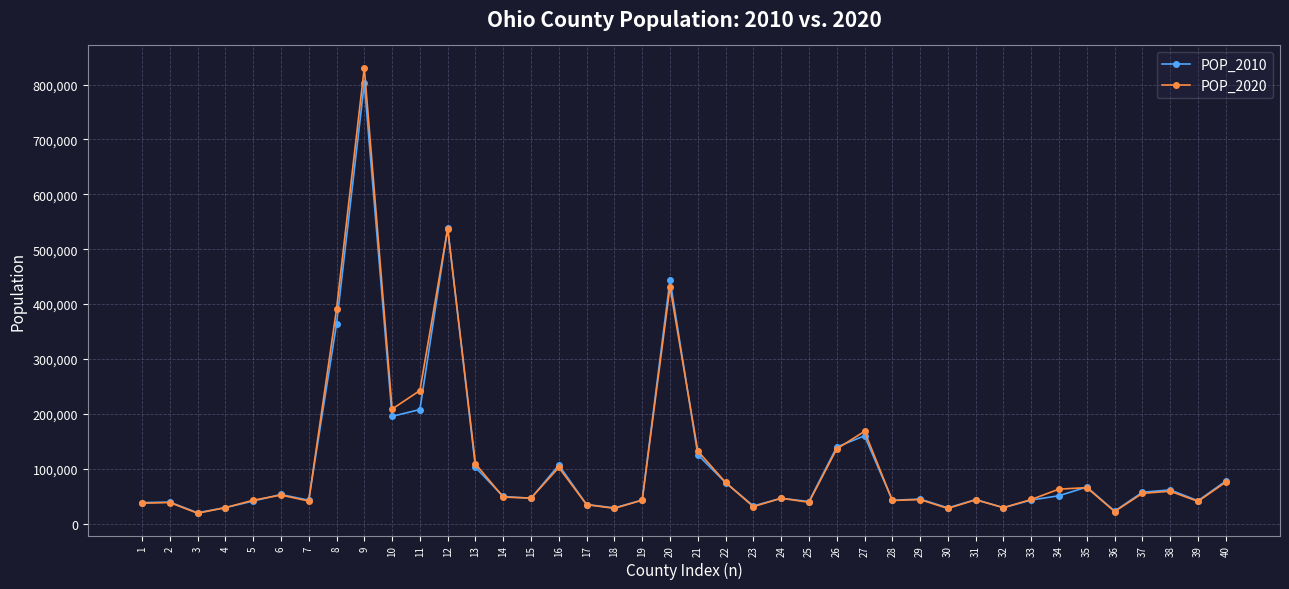

The value of POP_2020 at 6 is 89731. True or false?

False